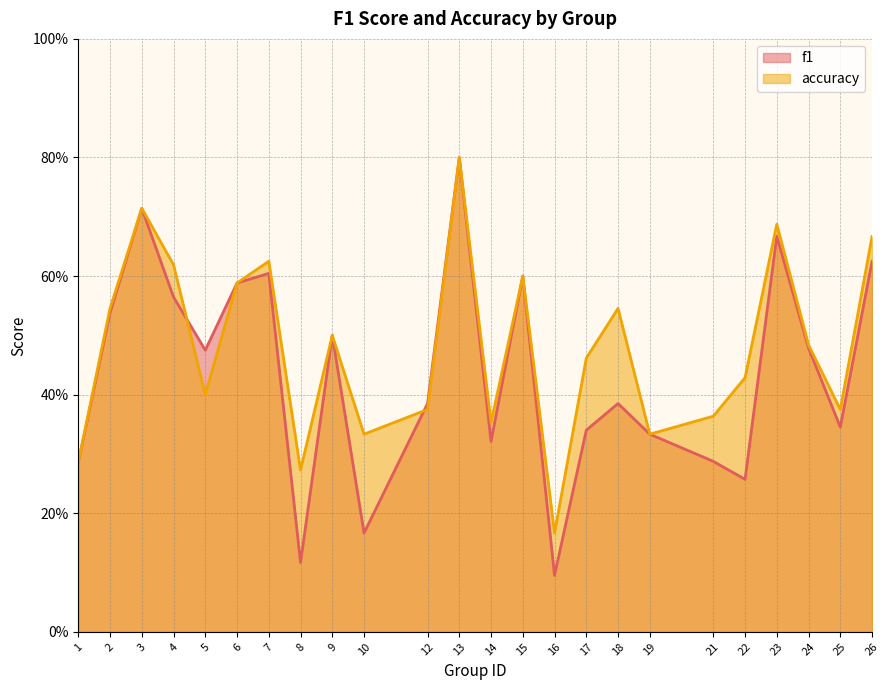

Reading right to left, extract all data points from this chart.

f1: 26=0.6	25=0.3	24=0.5	23=0.7	22=0.3	21=0.3	19=0.3	18=0.4	17=0.3	16=0.1	15=0.6	14=0.3	13=0.8	12=0.4	10=0.2	9=0.5	8=0.1	7=0.6	6=0.6	5=0.5	4=0.6	3=0.7	2=0.5	1=0.3
accuracy: 26=0.7	25=0.4	24=0.5	23=0.7	22=0.4	21=0.4	19=0.3	18=0.5	17=0.5	16=0.2	15=0.6	14=0.4	13=0.8	12=0.4	10=0.3	9=0.5	8=0.3	7=0.6	6=0.6	5=0.4	4=0.6	3=0.7	2=0.5	1=0.3